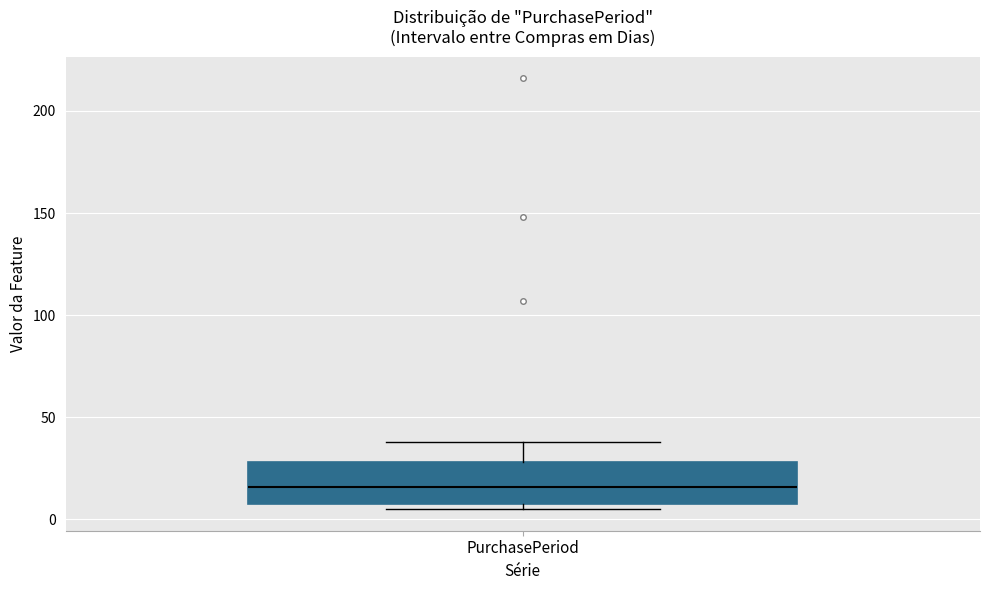

Read this box plot against the y-axis: the position of the median line, the range covered by the box, and the ends of both whiskers. The values are not printed on the chart, so give them approximately, as read against the axis.

median 15, box 10 to 30, whiskers 5 to 40